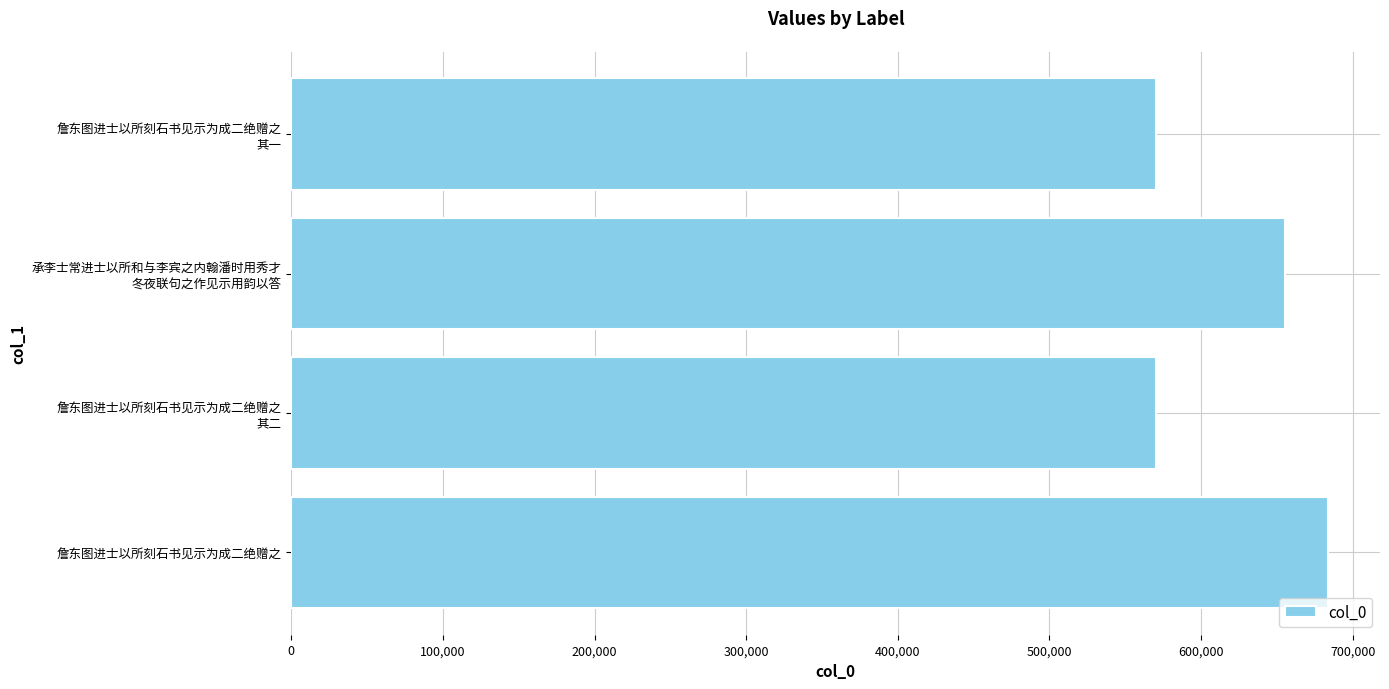

What is the sum of all values?

2480020